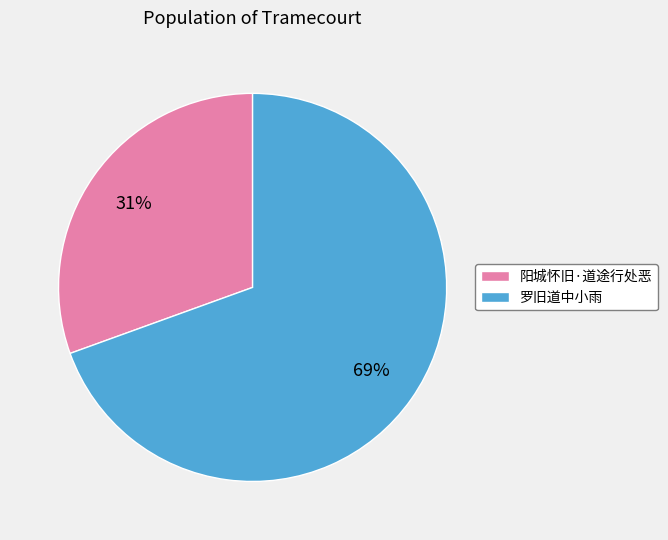

What is the ratio of the value at 阳城怀旧·道途行处恶 to the value at 罗旧道中小雨?

0.4